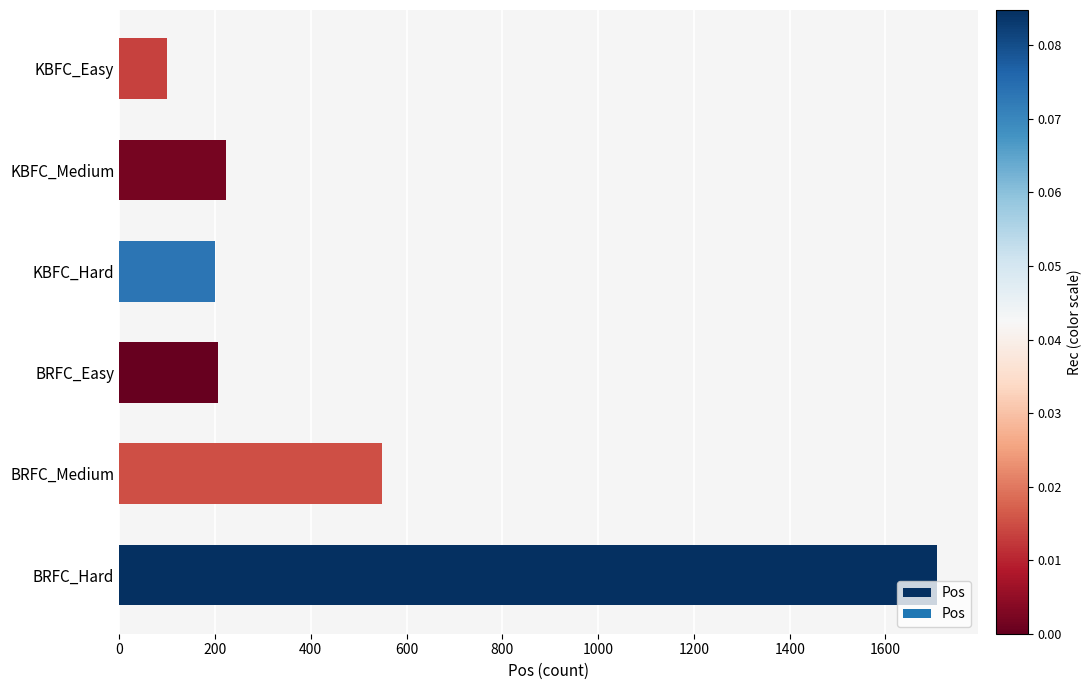

Between KBFC_Easy and BRFC_Hard, which is larger?

BRFC_Hard